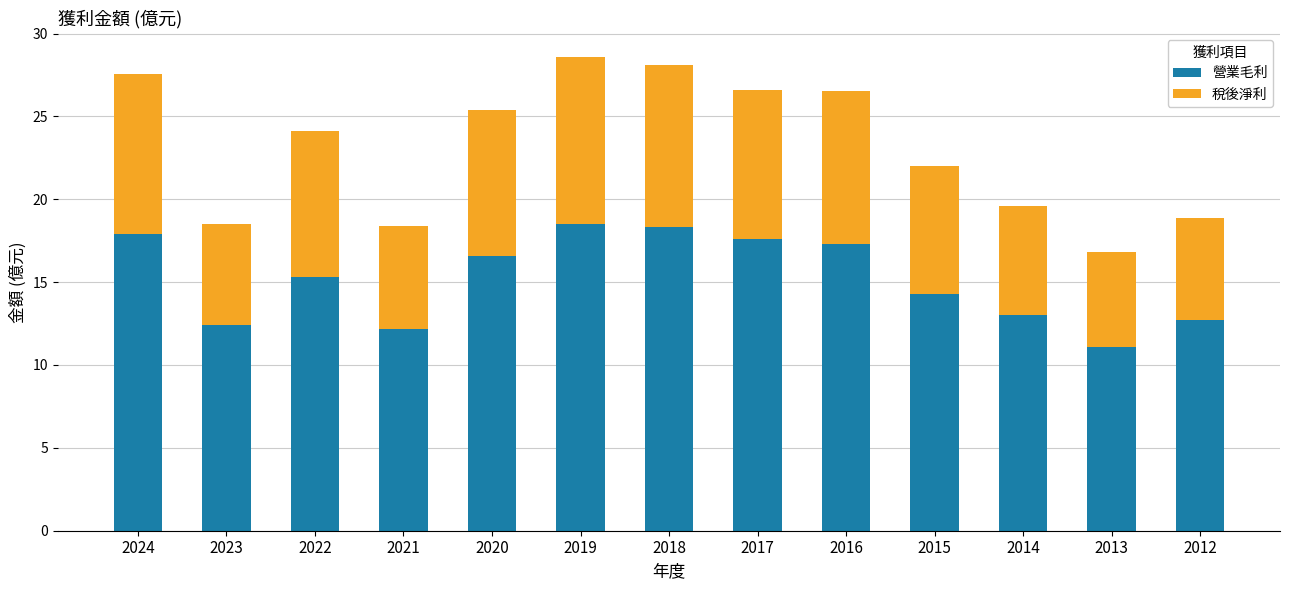

What is the average value of the 營業毛利 series?

15.2